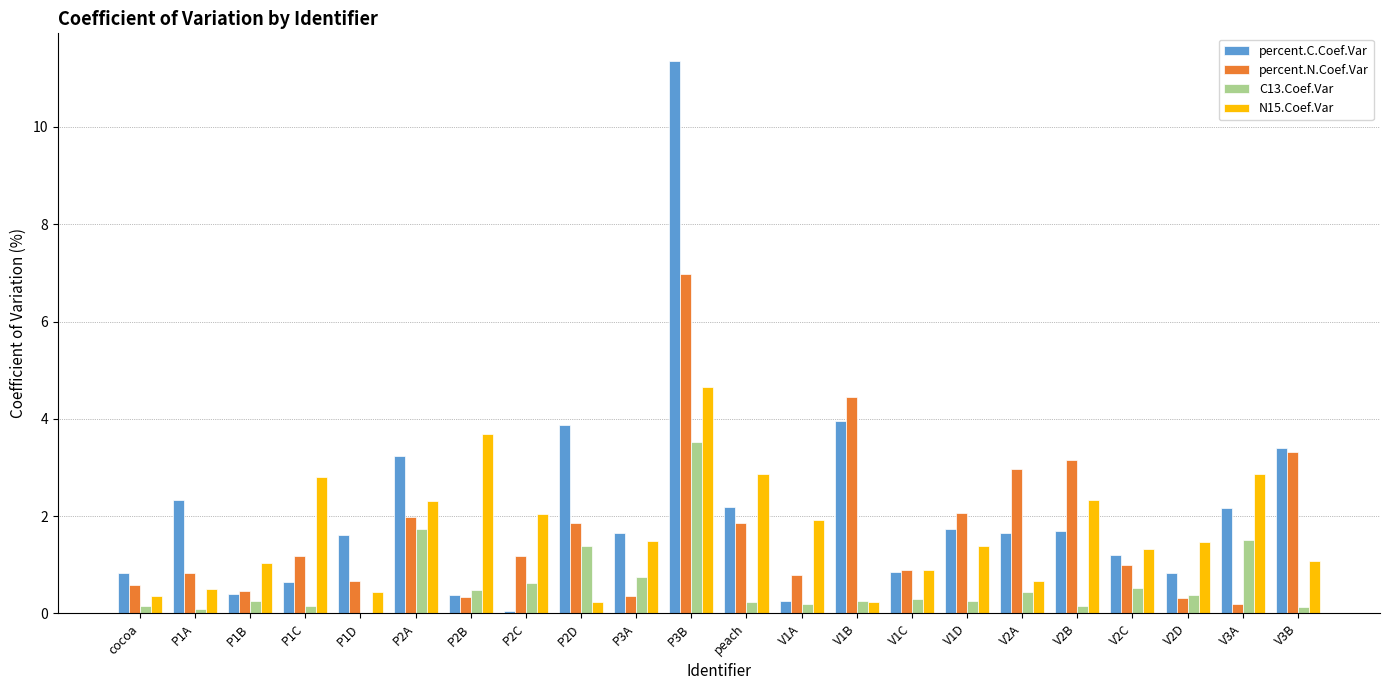

What is the maximum value for percent.N.Coef.Var?

7.0